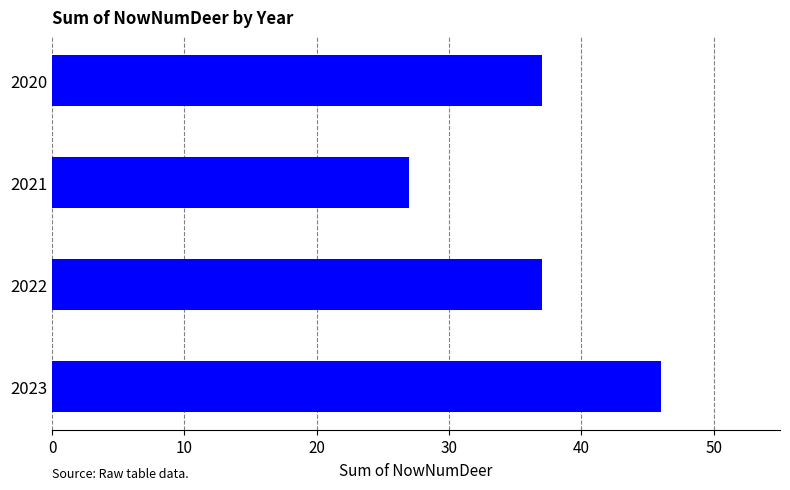

What is the change in value from 2021 to 2023?

+19